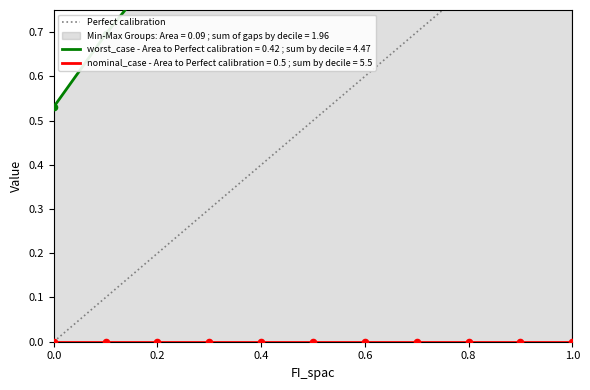

Between 0.0 and 1.0, which is larger?

1.0